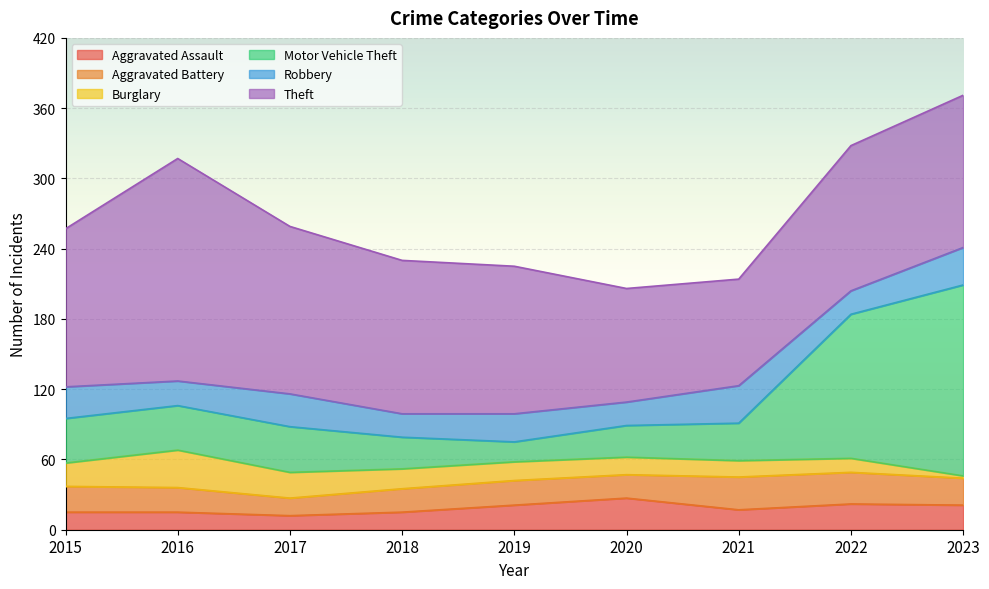

Does the chart display data point markers on the line(s)?

No